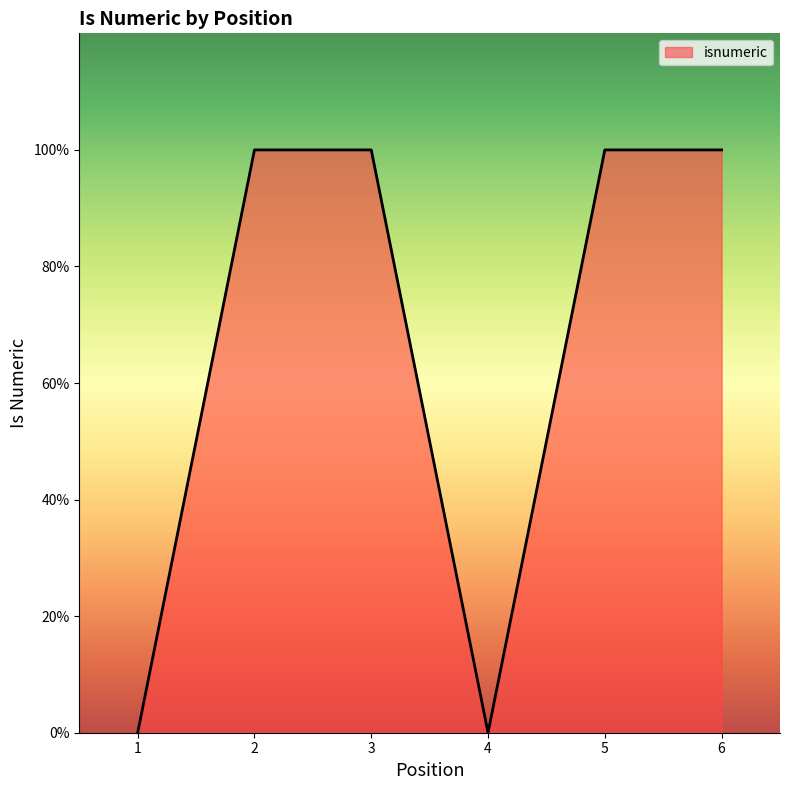

Does the chart have visible grid lines?

No